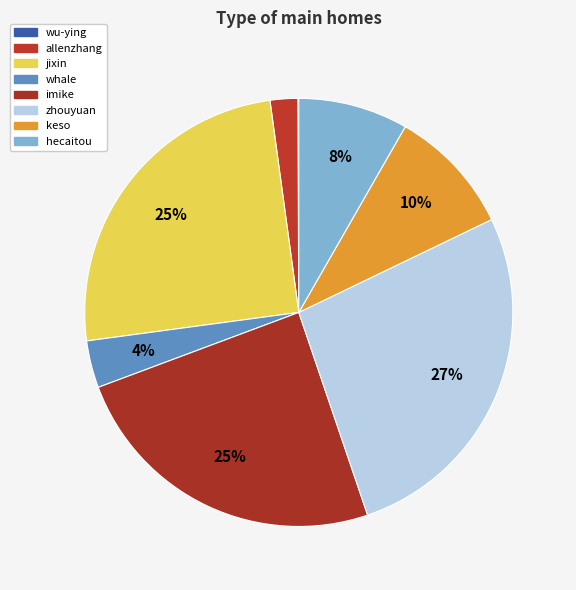

Does any single category account for the majority?

No